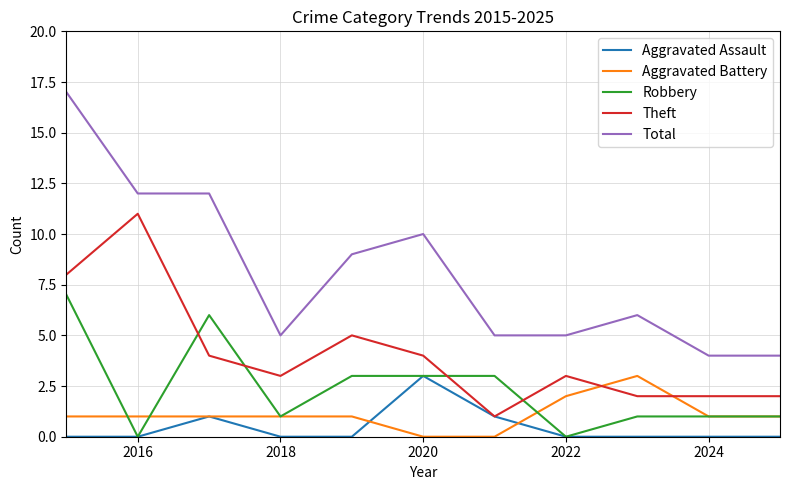

Which series has the largest total across all categories?

Total